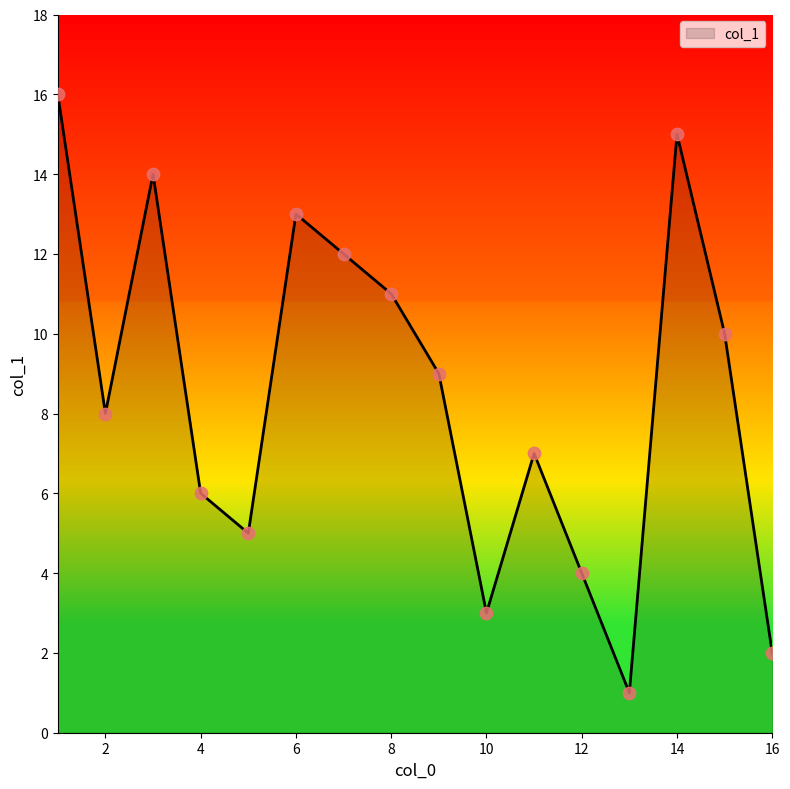

What is the difference between the maximum and minimum values?

15